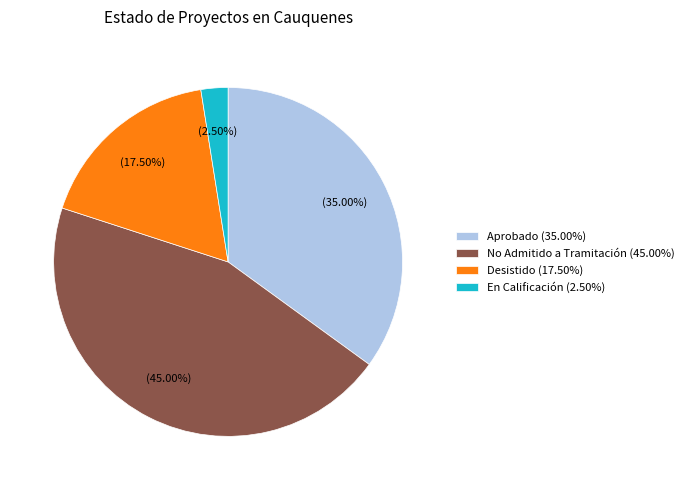

Between No Admitido a Tramitación (45.00%) and En Calificación (2.50%), which is larger?

No Admitido a Tramitación (45.00%)